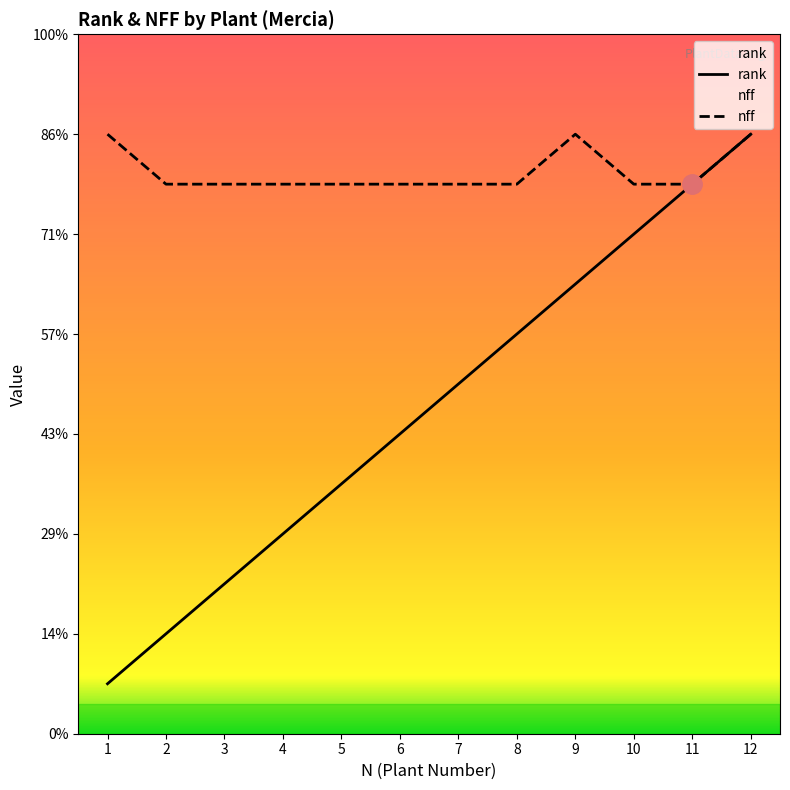

Does the chart display data point markers on the line(s)?

No